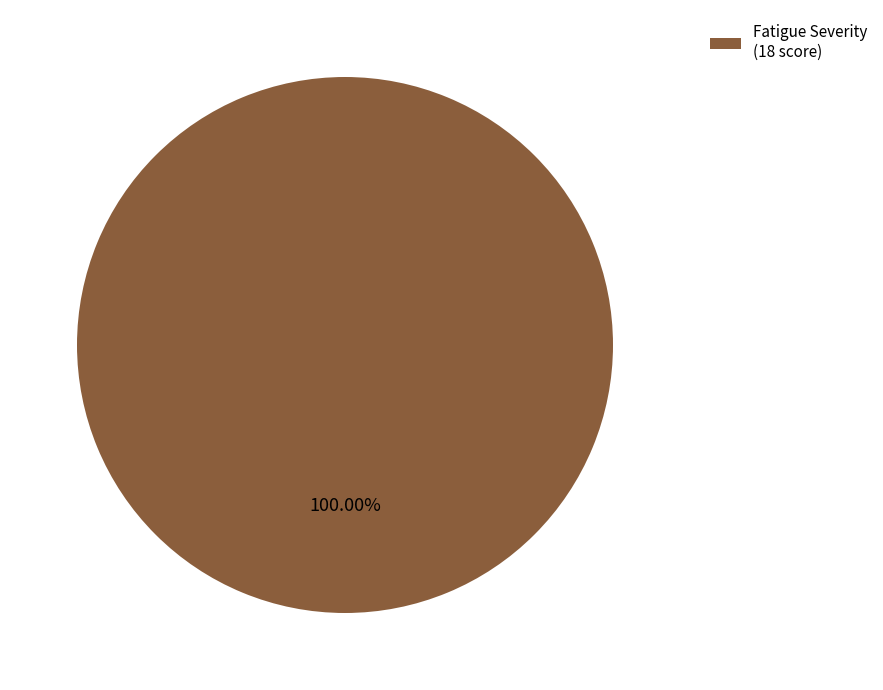

How many slices are in this pie chart?

1